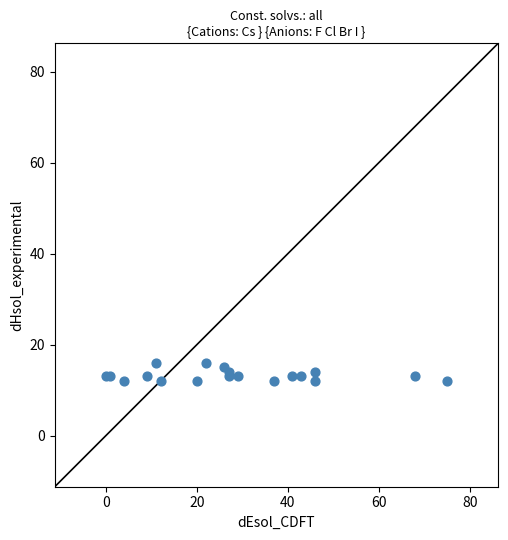

What is the range of X values (max minus min)?

75